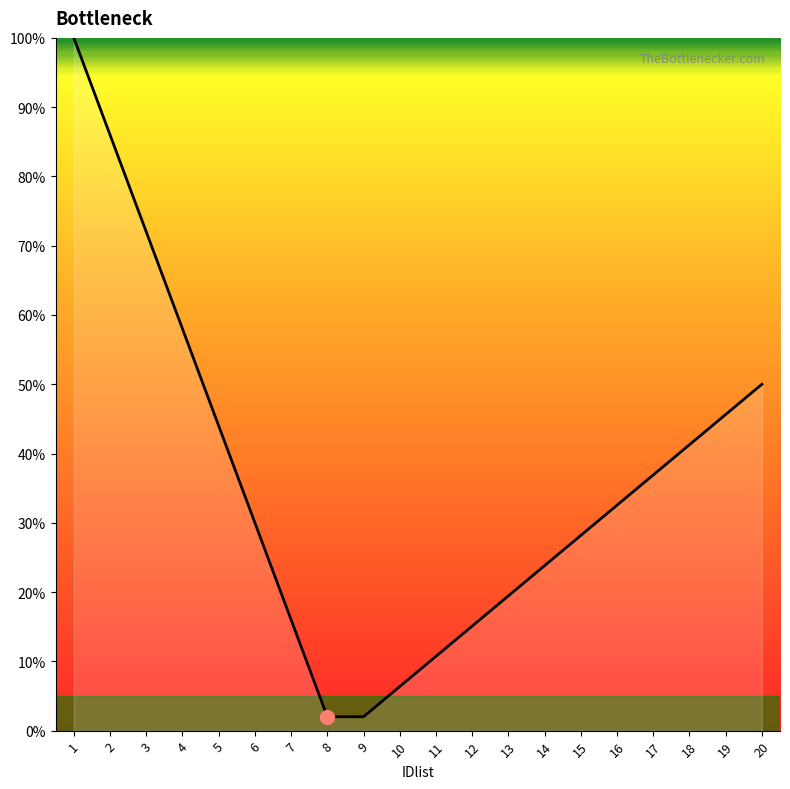

What is the difference between the values at 14 and 11?

13.1